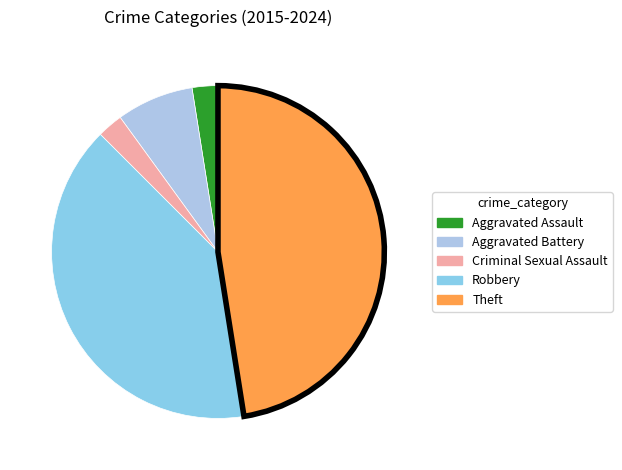

Is there any slice that represents more than half of the pie?

No